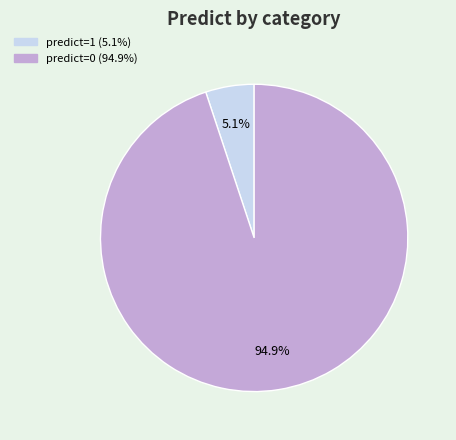

Does predict=0 (94.9%) represent more than half of the total?

Yes